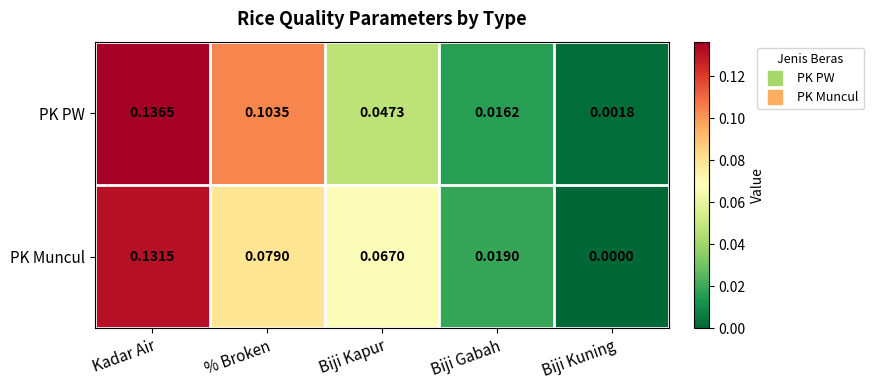

Which series changed the most between Kadar Air and Biji Kapur?

PK PW